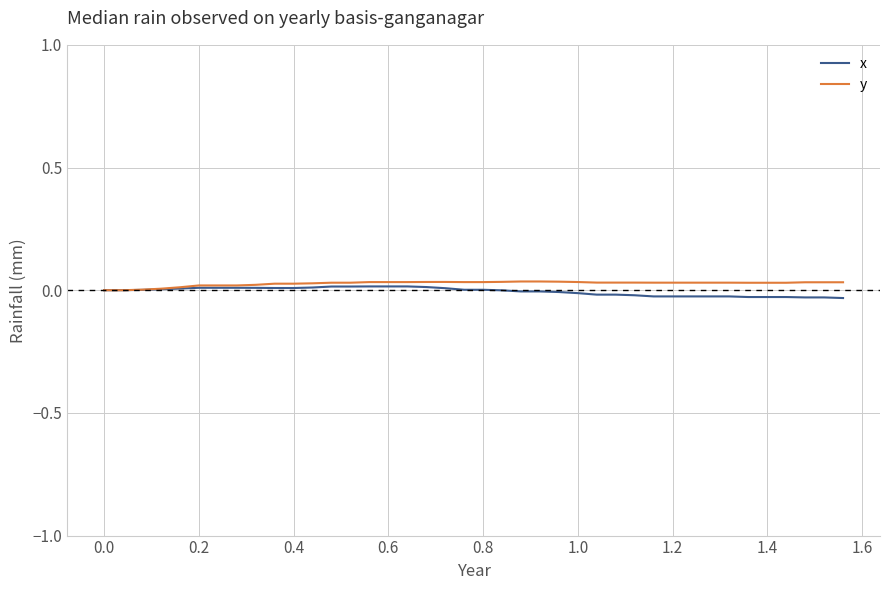

At which label does x first exceed 0?

0.2